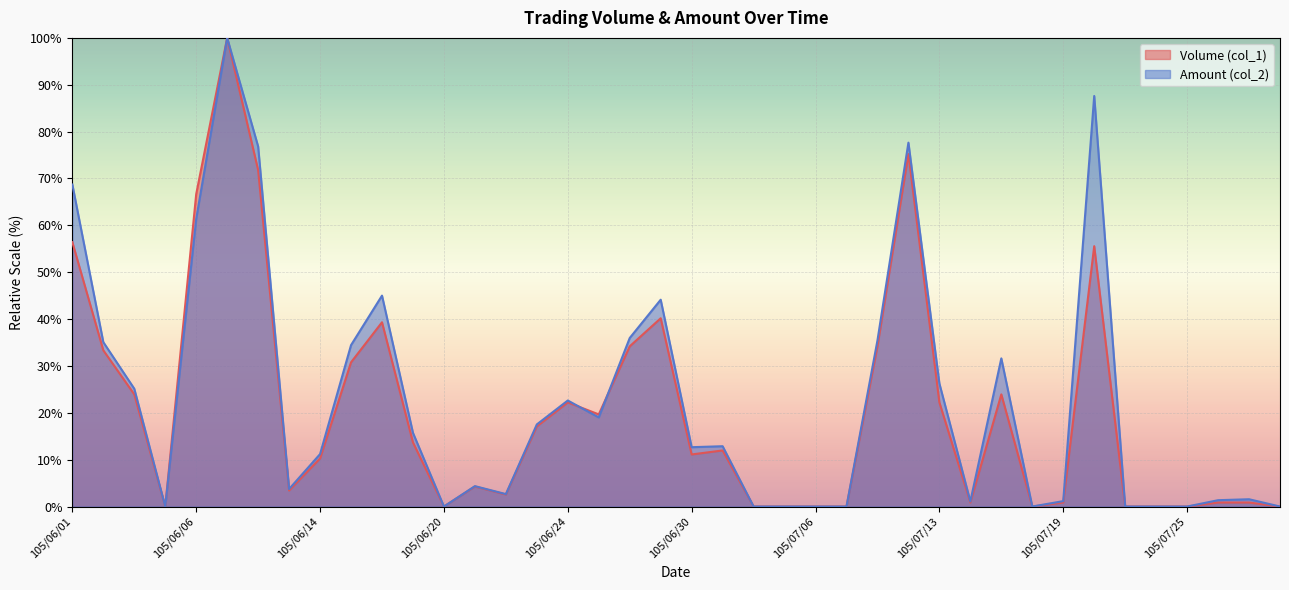

What are all the series names shown in the legend?

Volume (col_1), Amount (col_2)